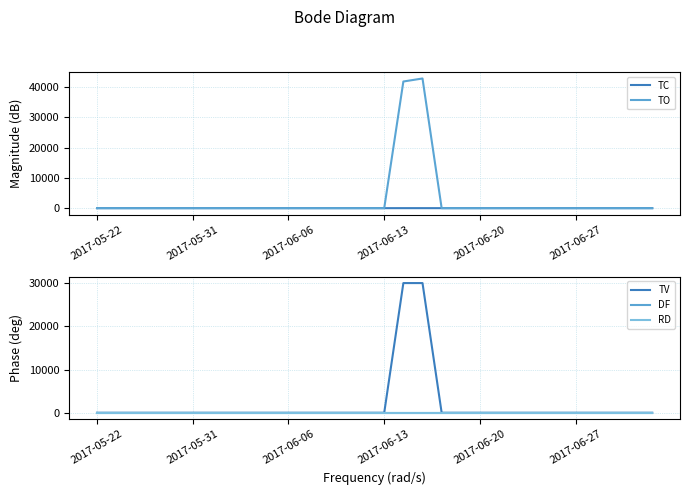

Which category has the lowest value in the RD series?

2017-05-22